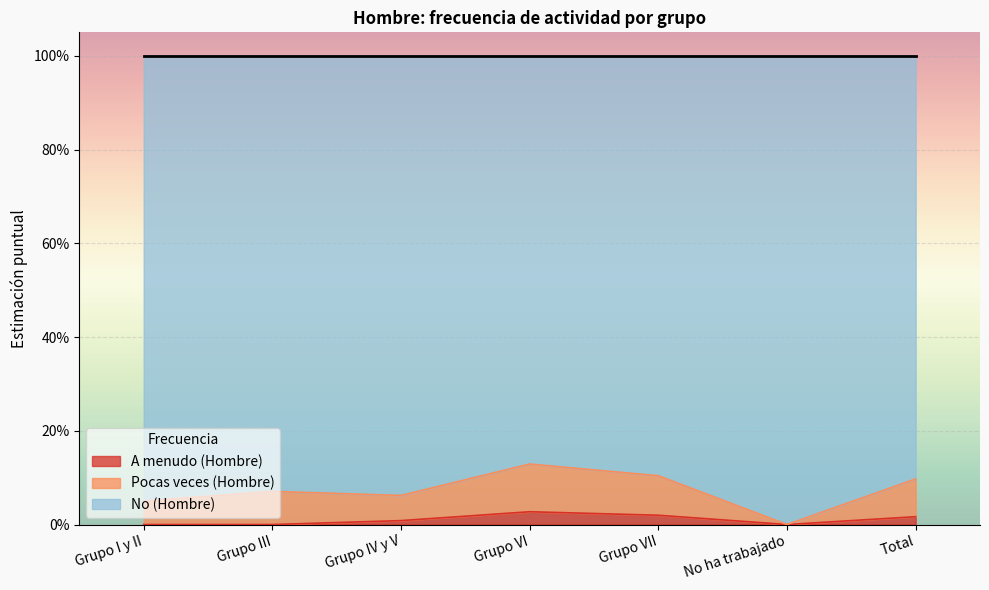

What are all the series names shown in the legend?

A menudo (Hombre), Pocas veces (Hombre), No (Hombre)